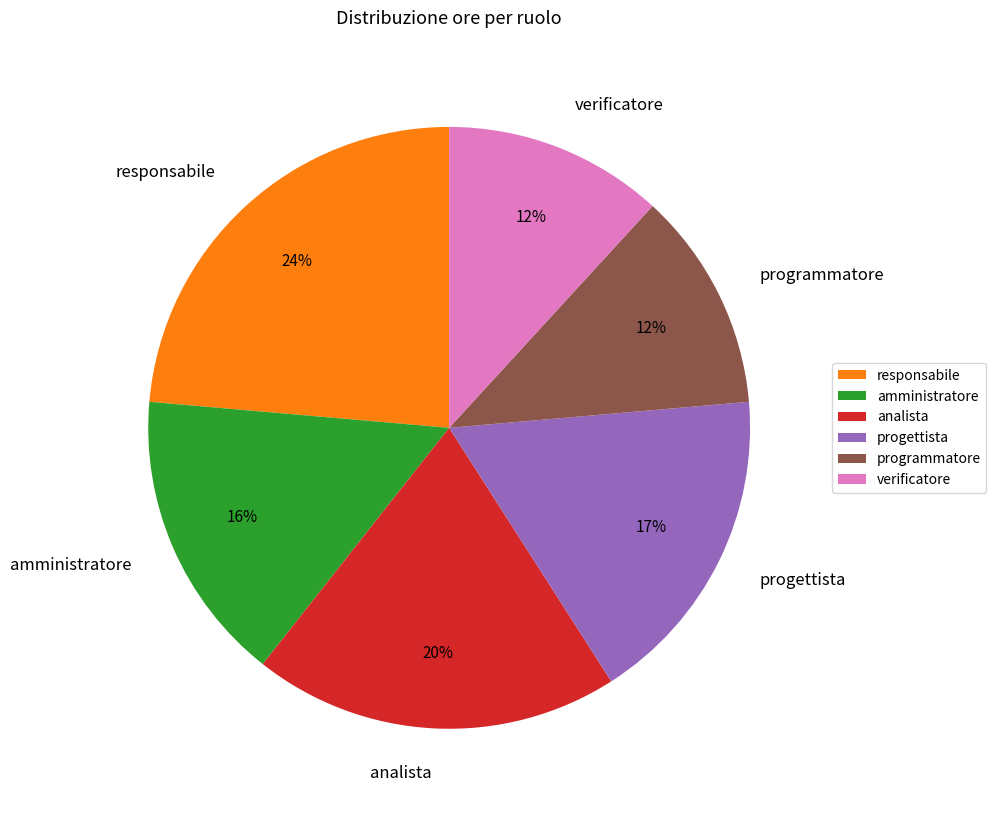

To the nearest percent, what is the difference between the largest and smallest slice percentages?

12%